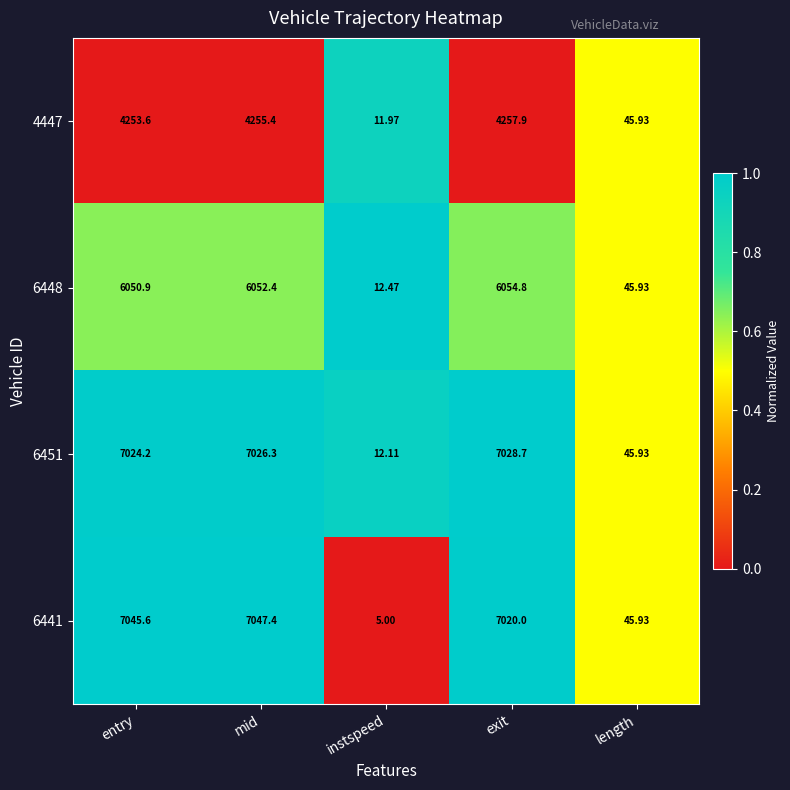

How many categories are shown in the chart?

5